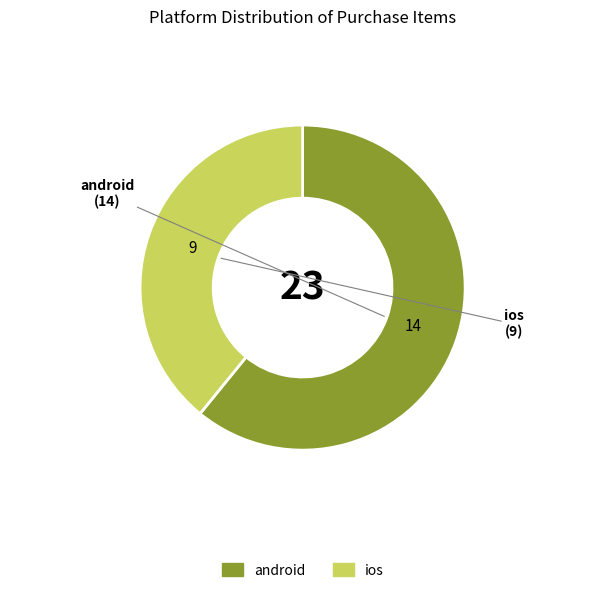

Rank the categories by value from highest to lowest.

android, ios